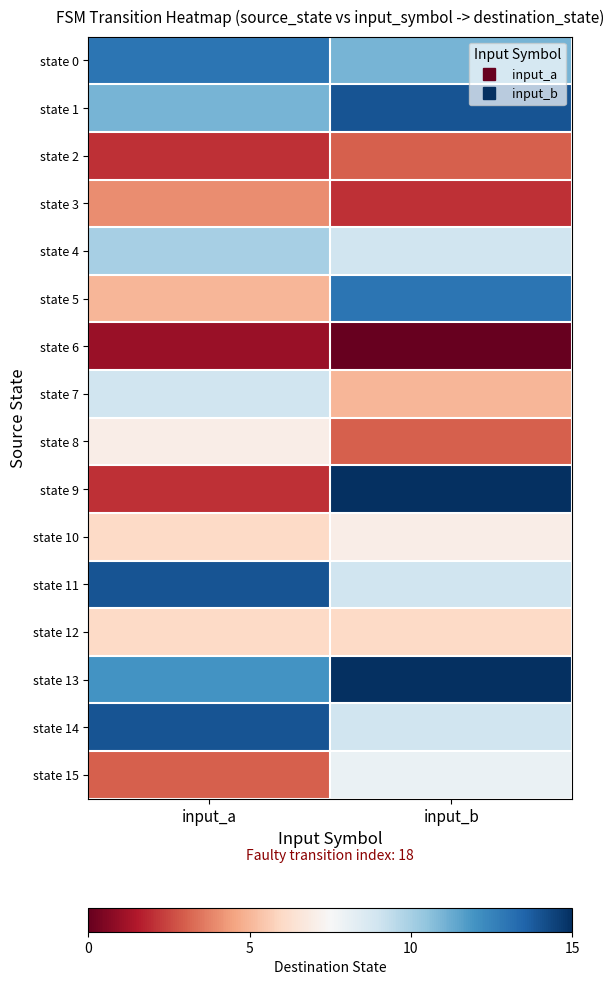

Which category has the highest value across all series?

input_b